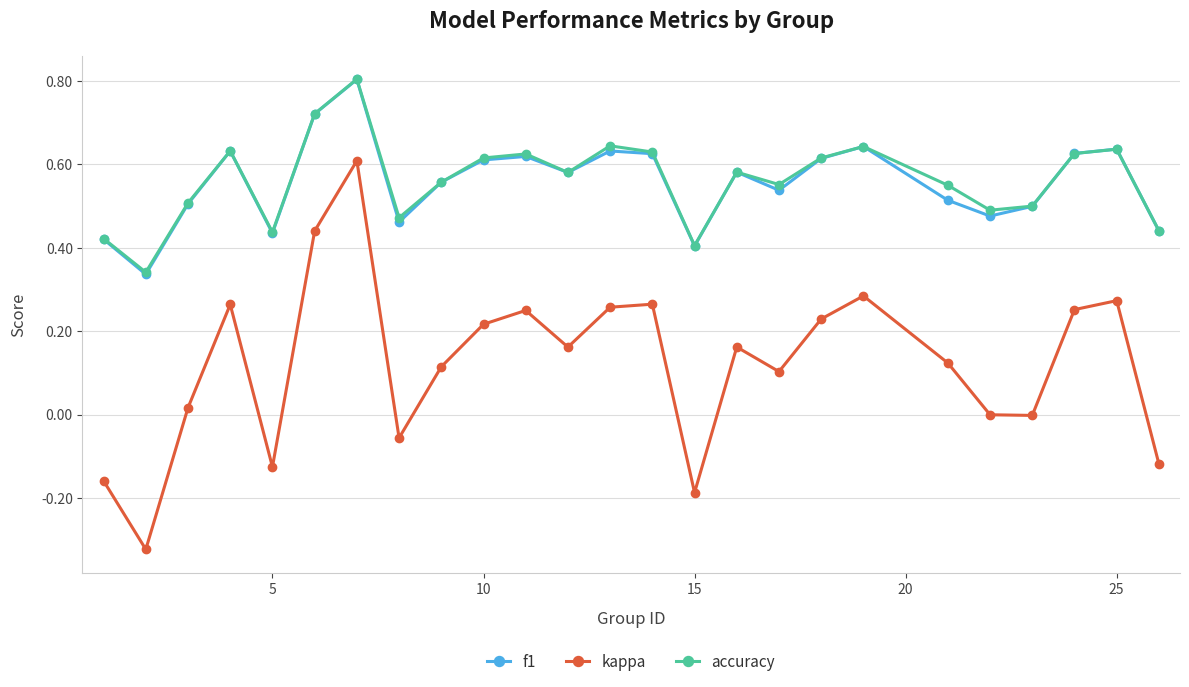

What is the greatest value displayed?

0.8